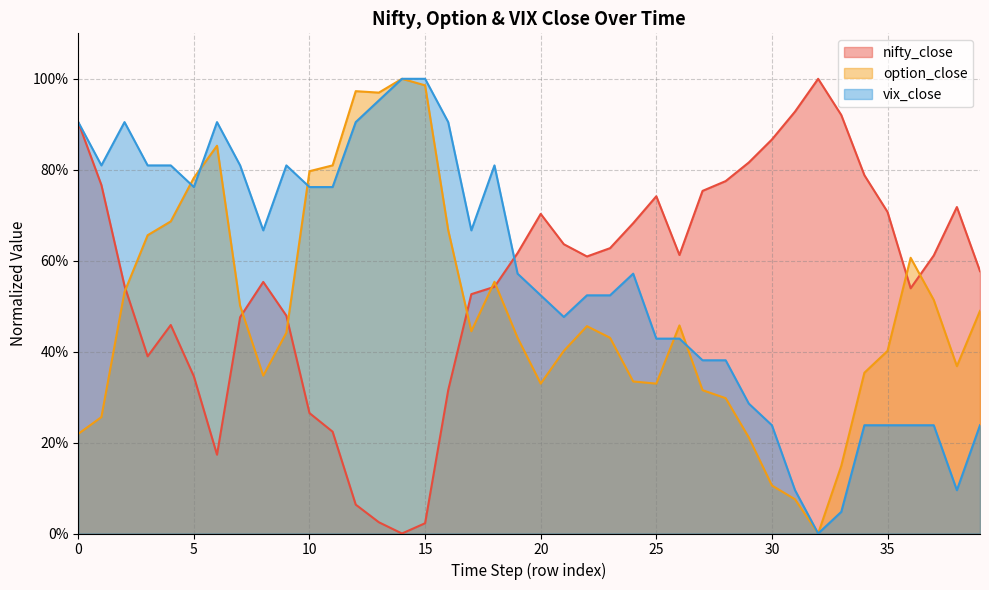

Rank the series at 36 from highest to lowest value.

option_close, nifty_close, vix_close